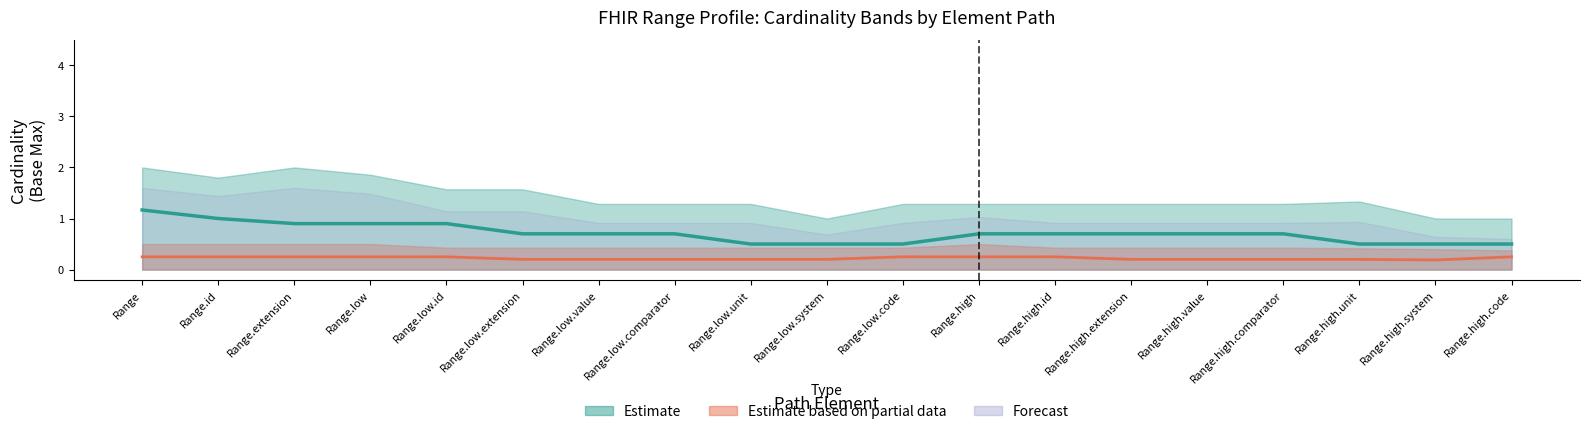

Where is Estimate centre nearest to the value 0?

Range.low.unit